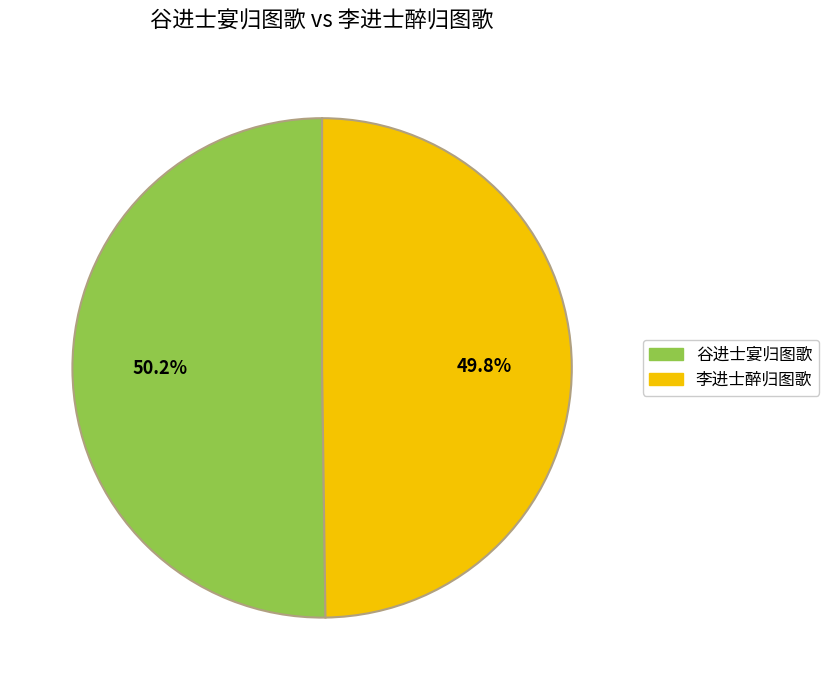

Is there a majority slice in this chart?

Yes